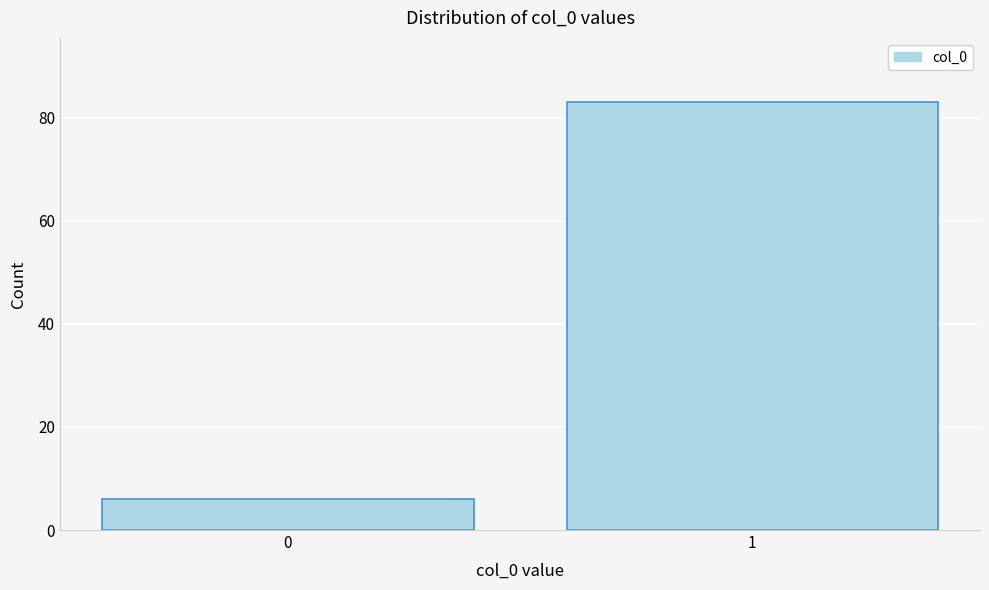

Reading right to left, extract all data points from this chart.

83	6